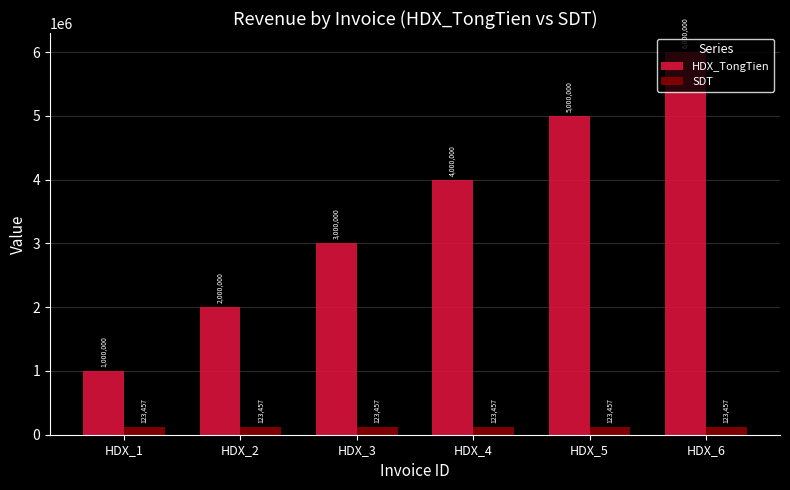

What value does the SDT series have at HDX_2?

123456.8